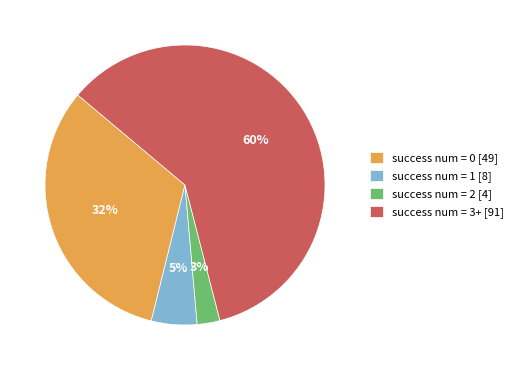

True or false: success num = 0 [49] accounts for 32% of the total.

True